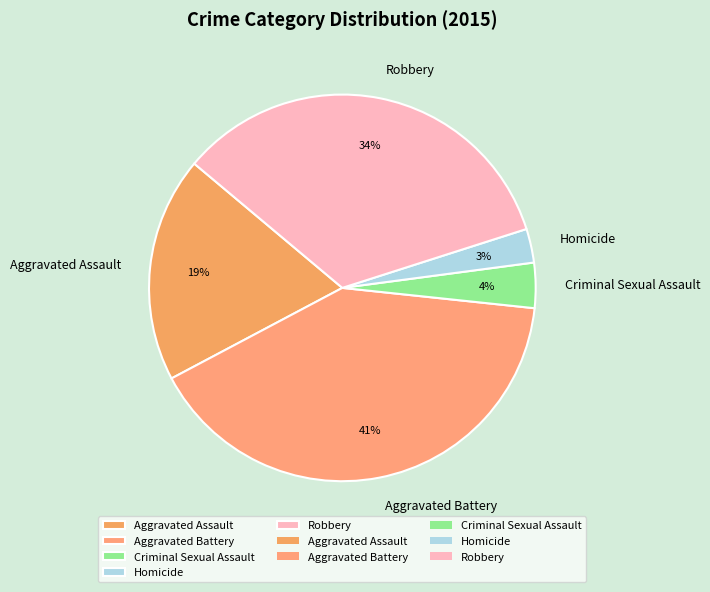

Rank the categories by value from lowest to highest.

Homicide, Criminal Sexual Assault, Aggravated Assault, Robbery, Aggravated Battery